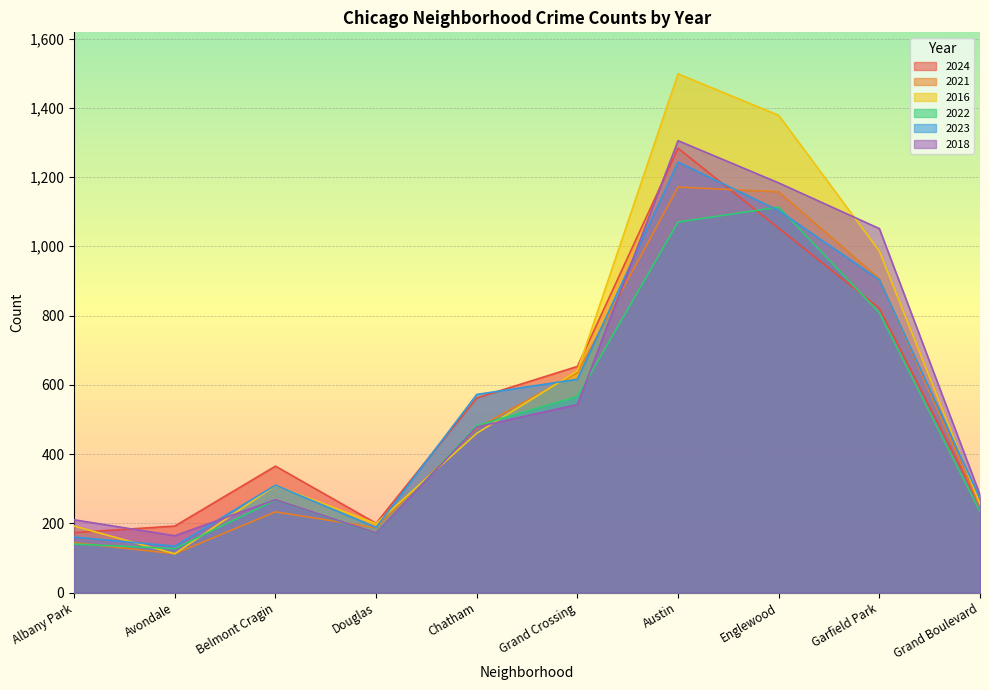

How many lines are shown in the chart?

6